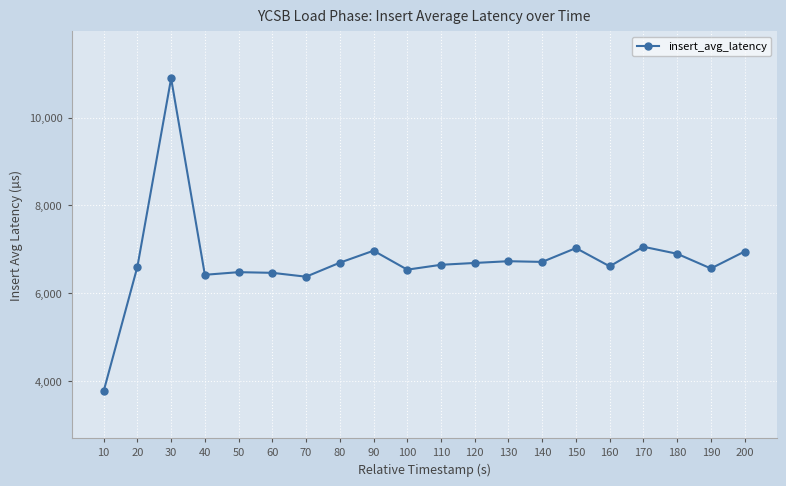

What is the value of the 13th point from the left?

6731.1